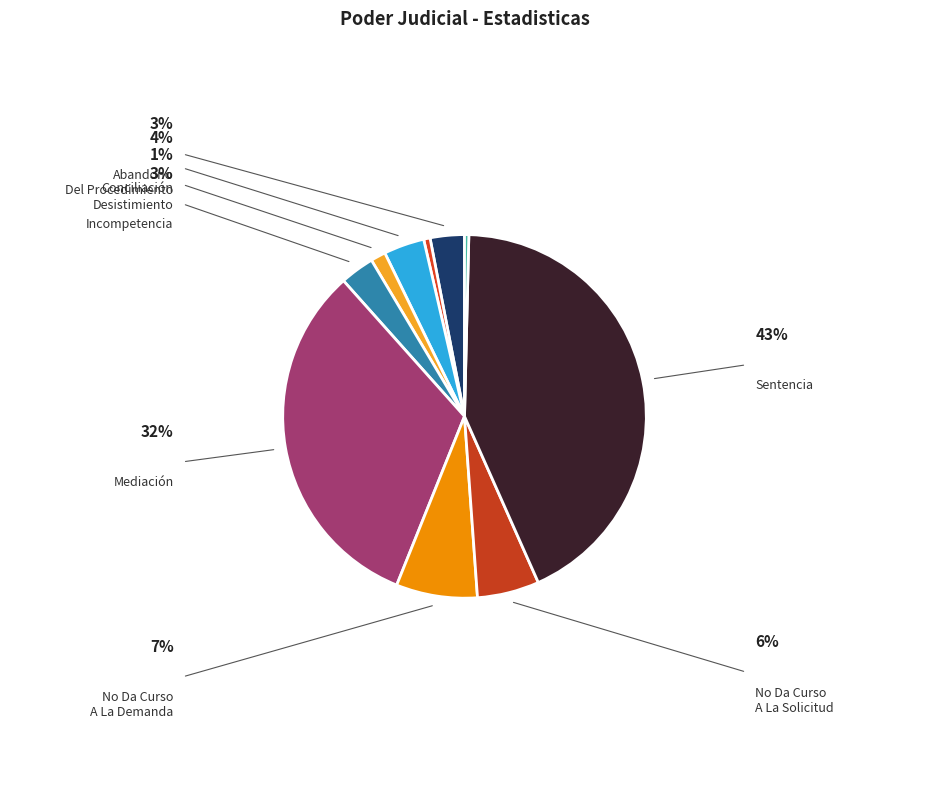

Which slice is the largest?

Sentencia